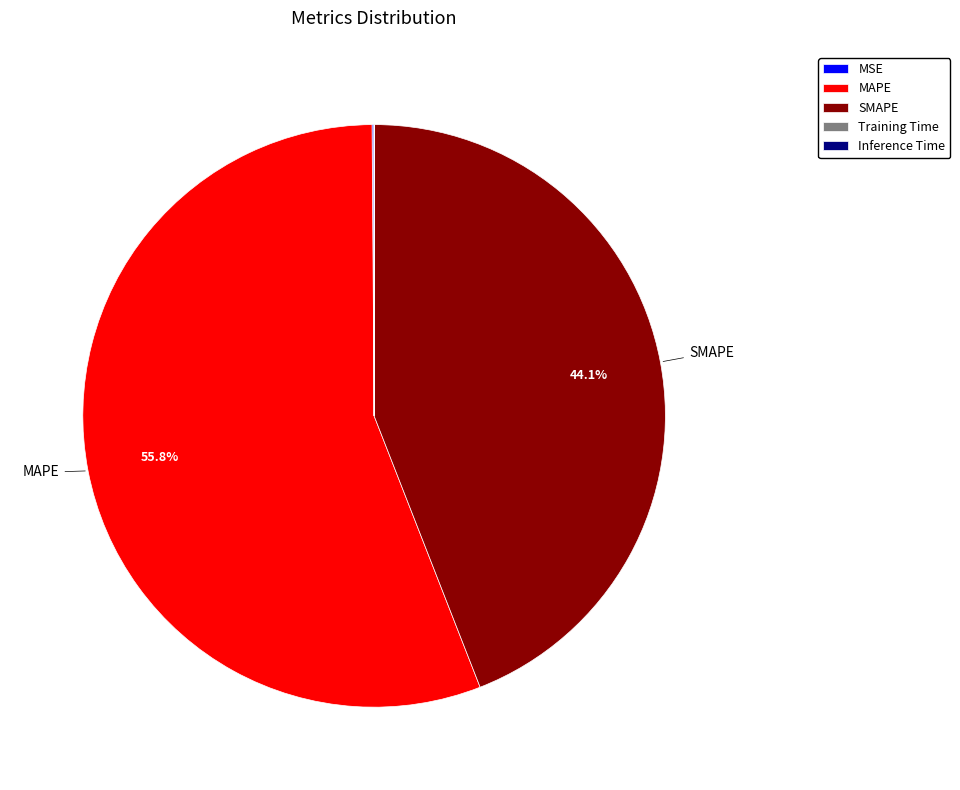

What portion of the pie excludes SMAPE?

55.9%